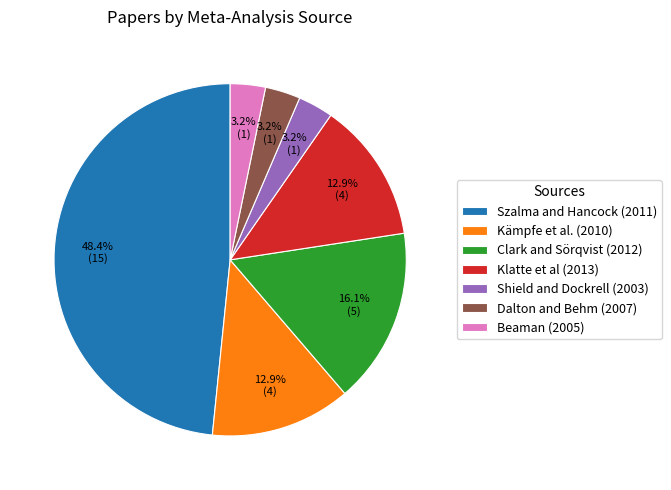

How many segments does this pie chart have?

7